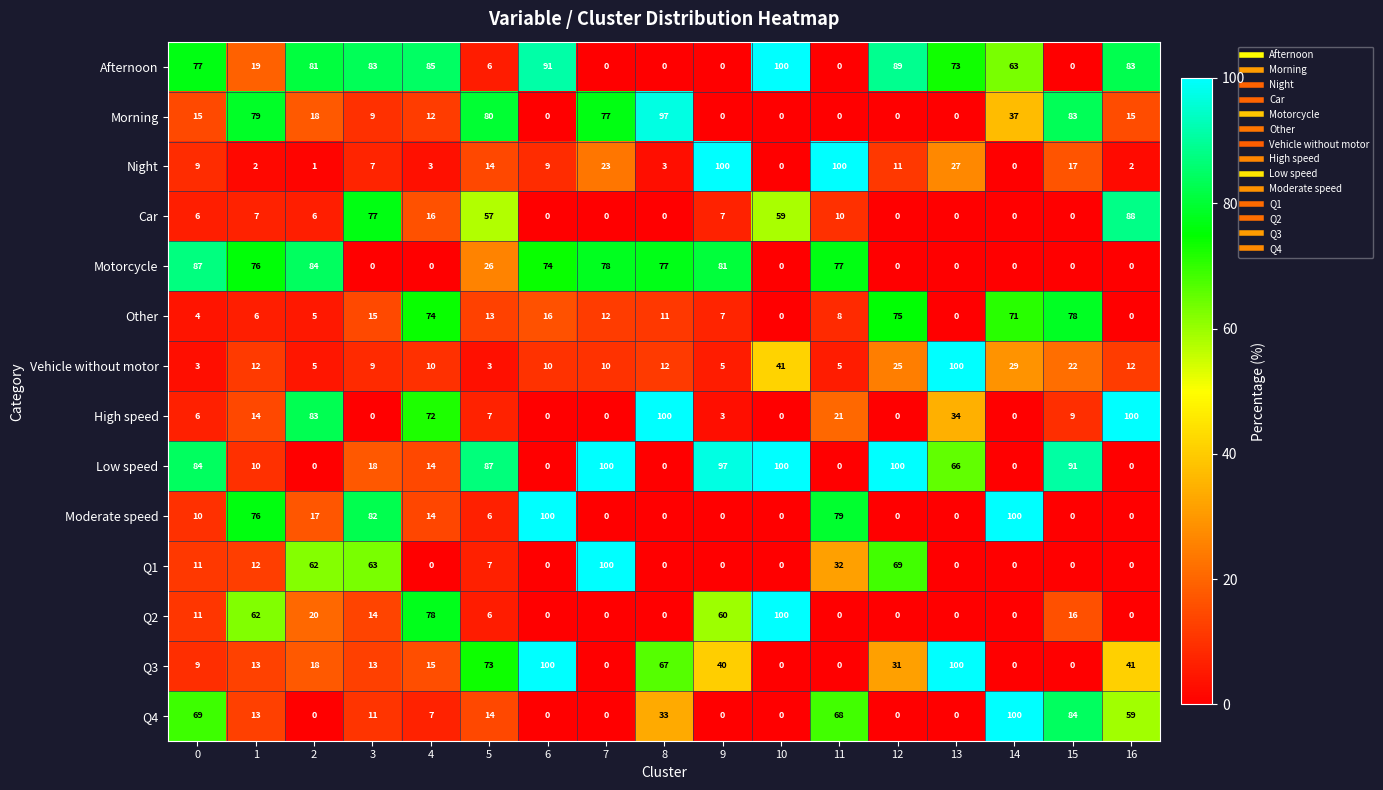

What is the difference between the highest and lowest values at 5?

84